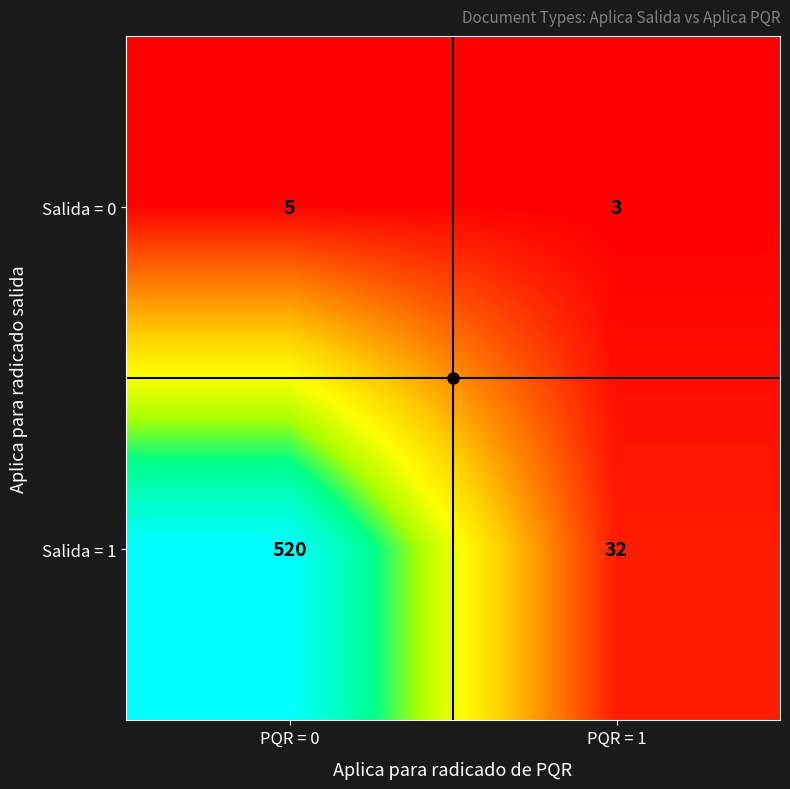

What is the smallest value displayed?

3